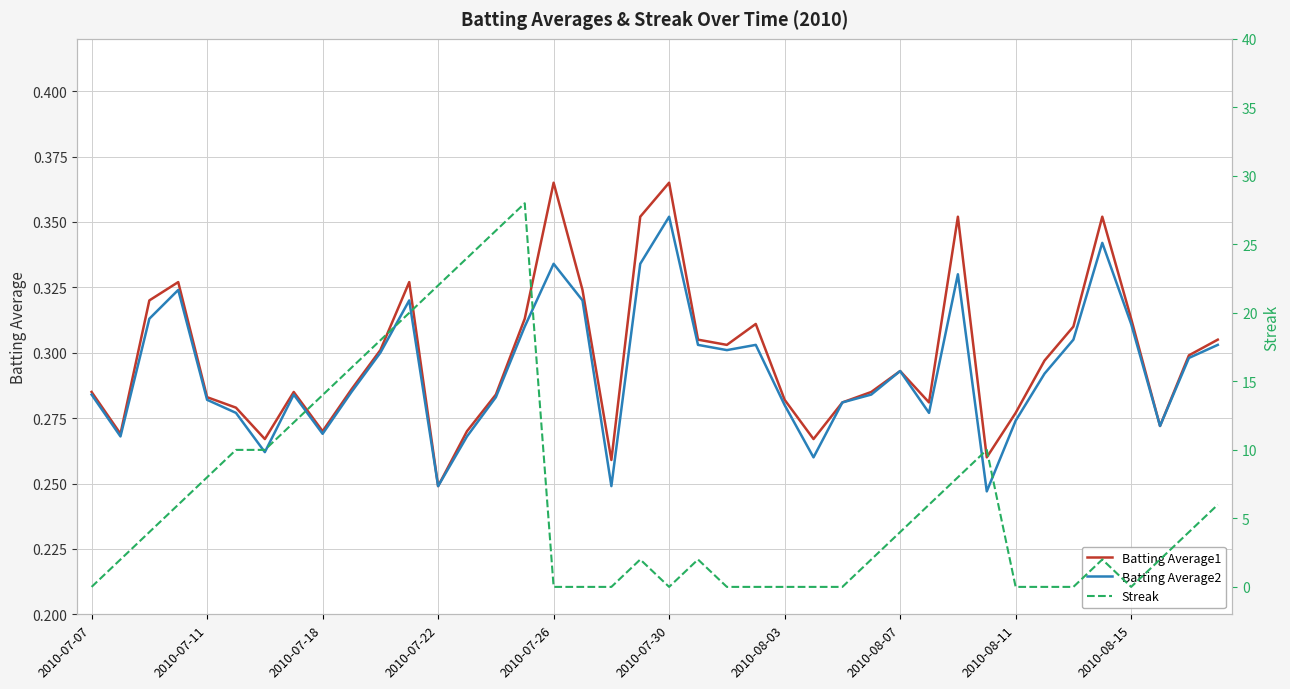

True or false: Batting Average1 has a value of 0.4 at 2010-07-07.

False